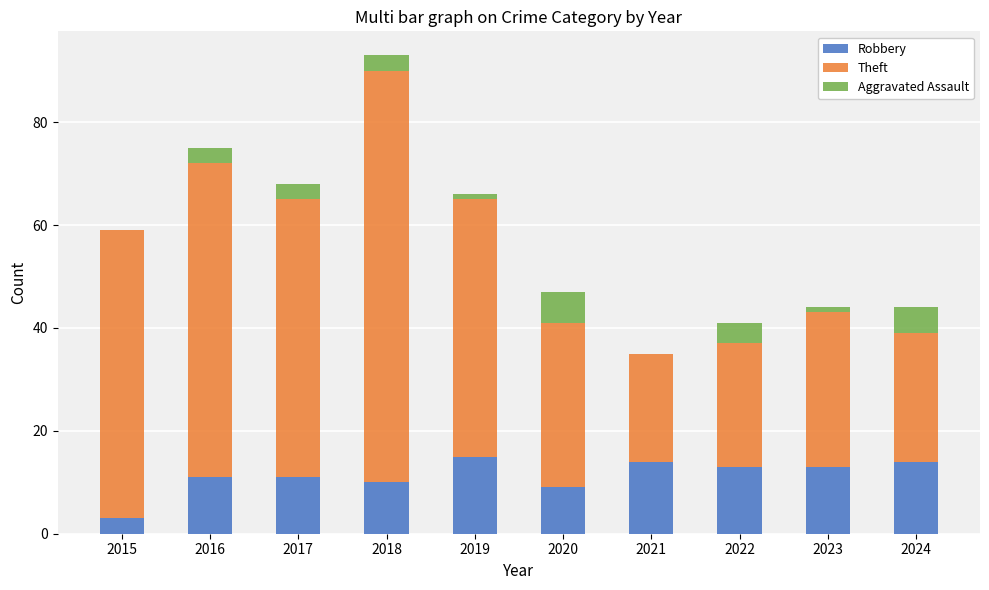

At which category is the sum across all series the highest?

2018